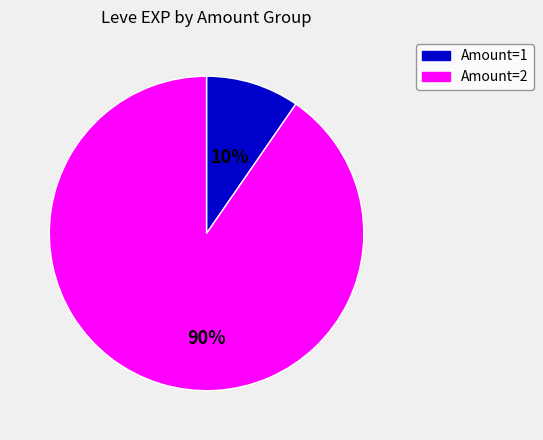

Is there a majority slice in this chart?

Yes